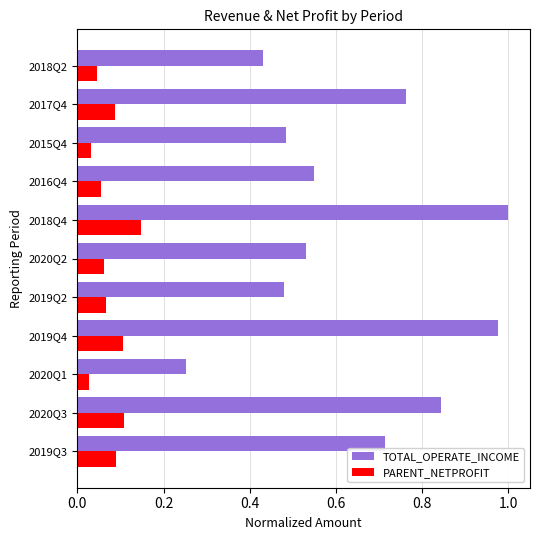

At which label does PARENT_NETPROFIT reach its peak?

2018Q4